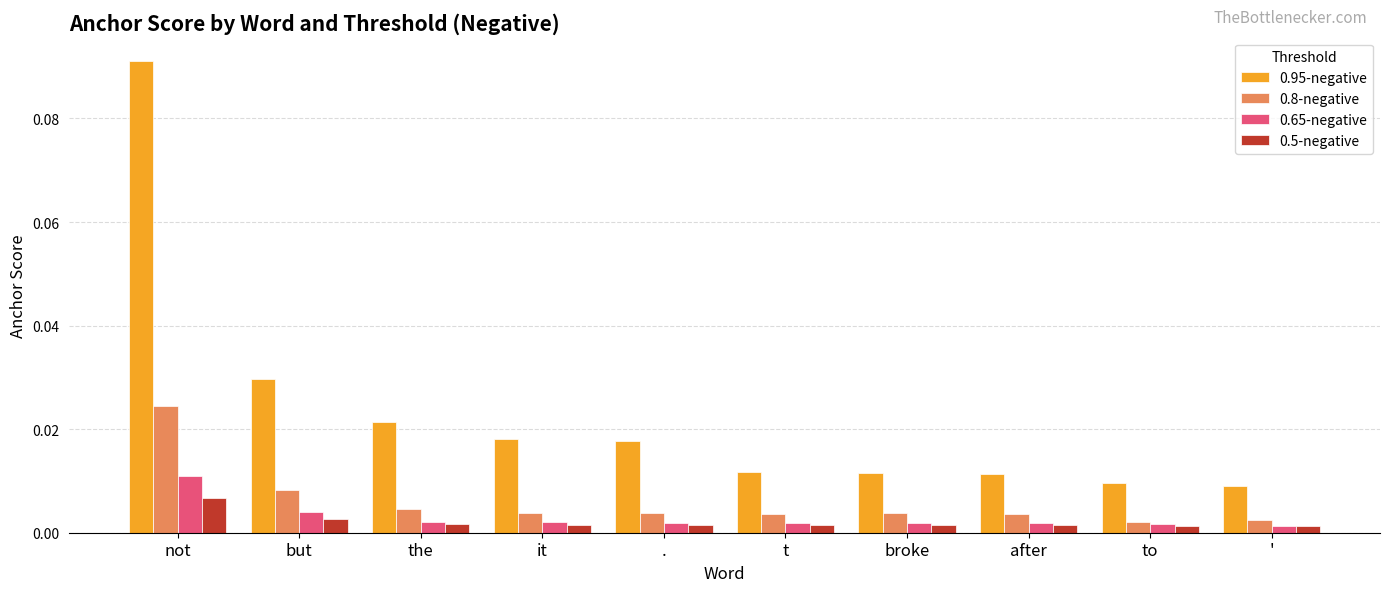

At which category is the sum across all series the highest?

not